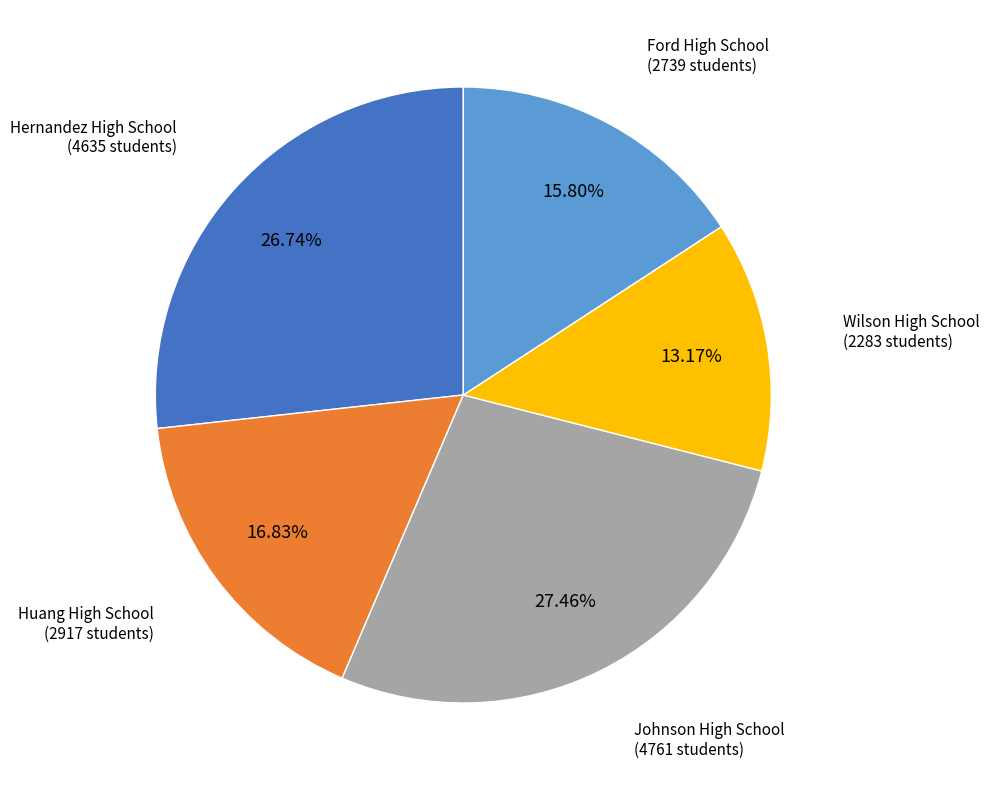

Is there any slice that represents more than half of the pie?

No